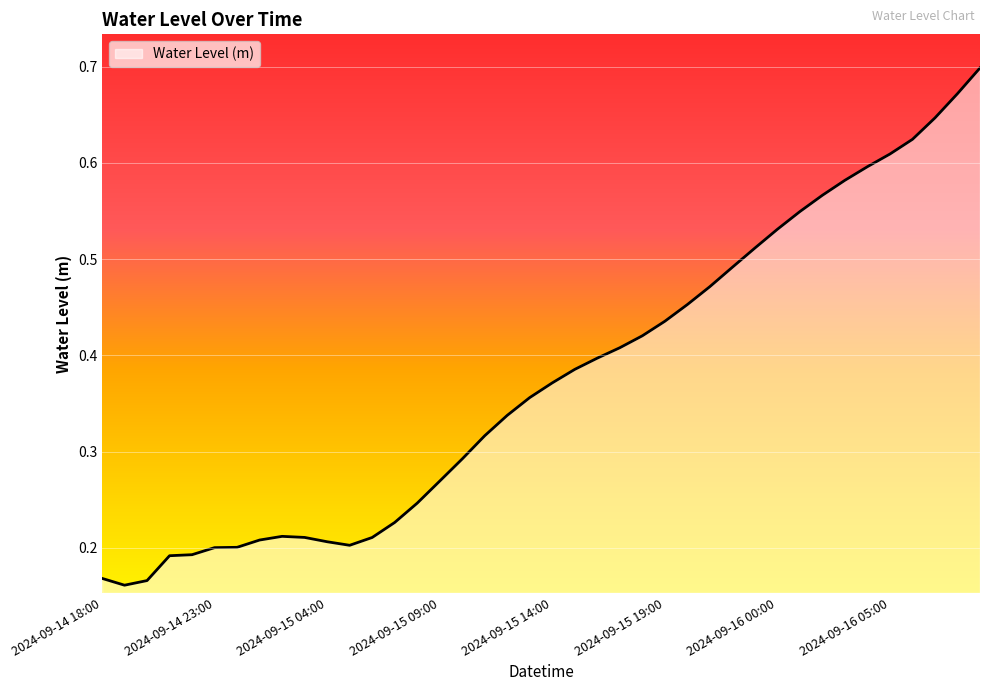

How many lines are shown in the chart?

1